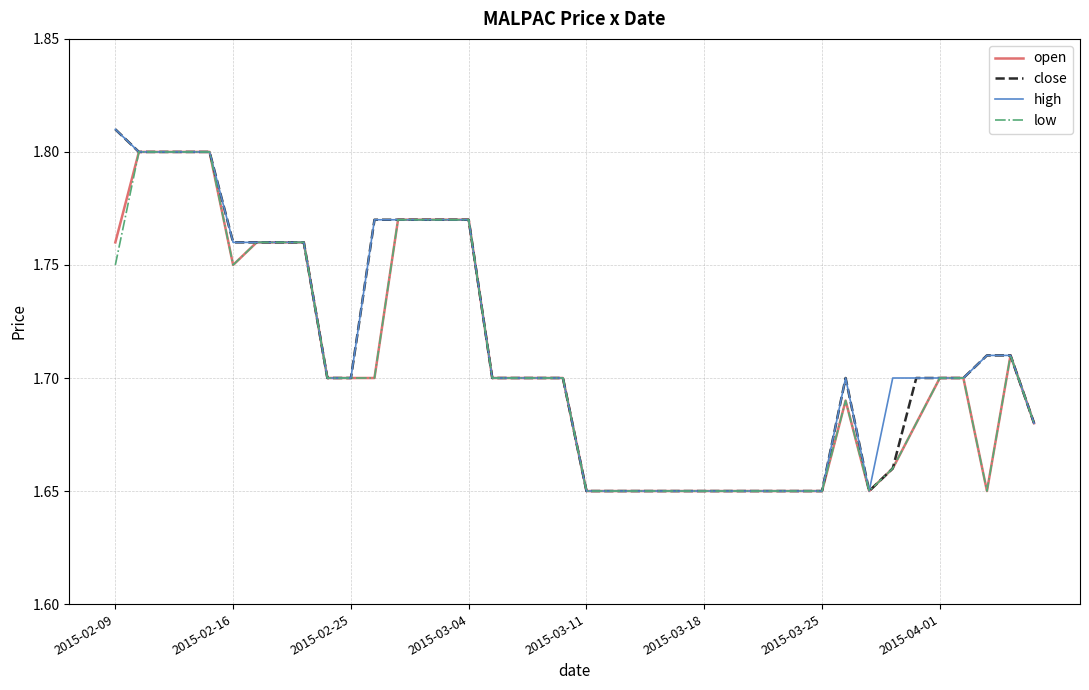

What are all the series names shown in the legend?

open, close, high, low